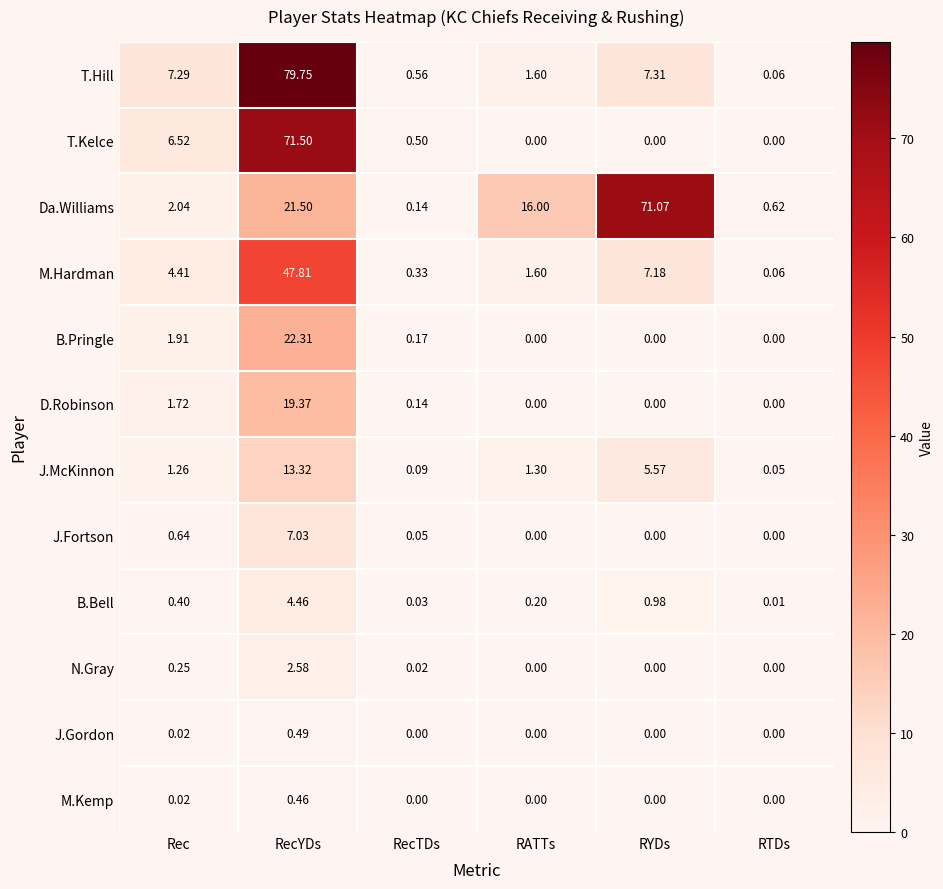

At which category is the sum across all series the highest?

RecYDs